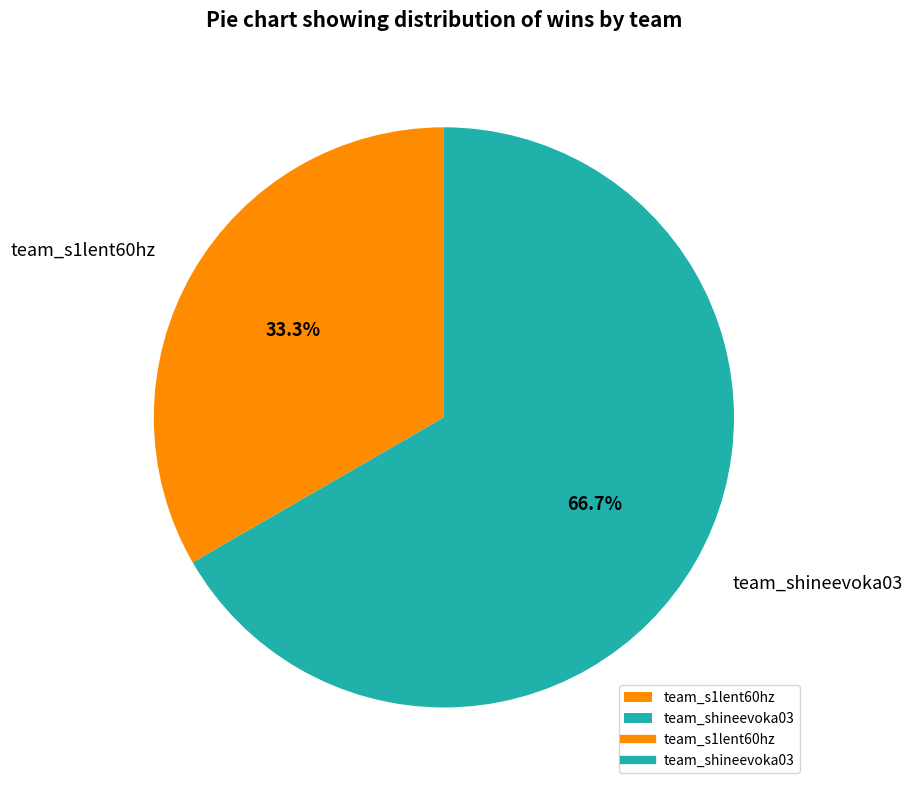

Which category has the biggest portion of the pie?

team_shineevoka03